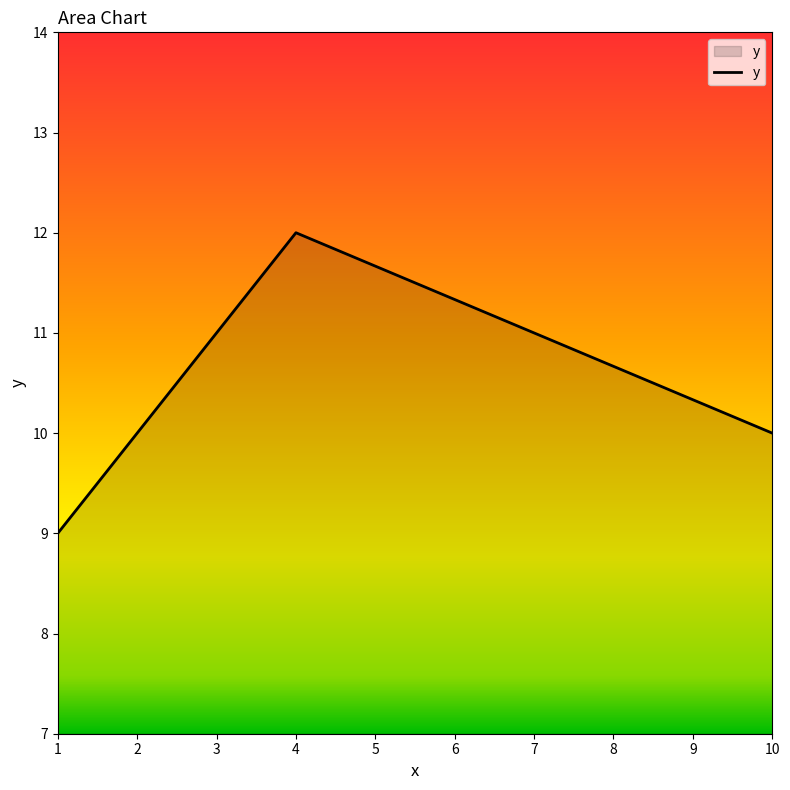

Reading right to left, extract all data points from this chart.

10	12	11	10	9